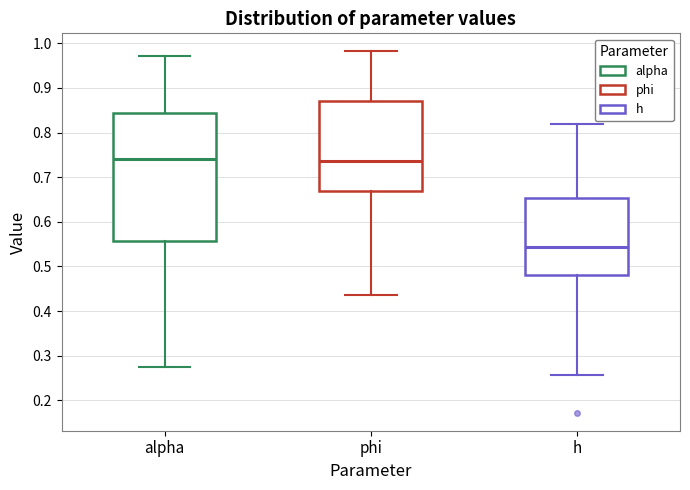

Which box is the tallest, from its lower edge to its upper edge?

alpha